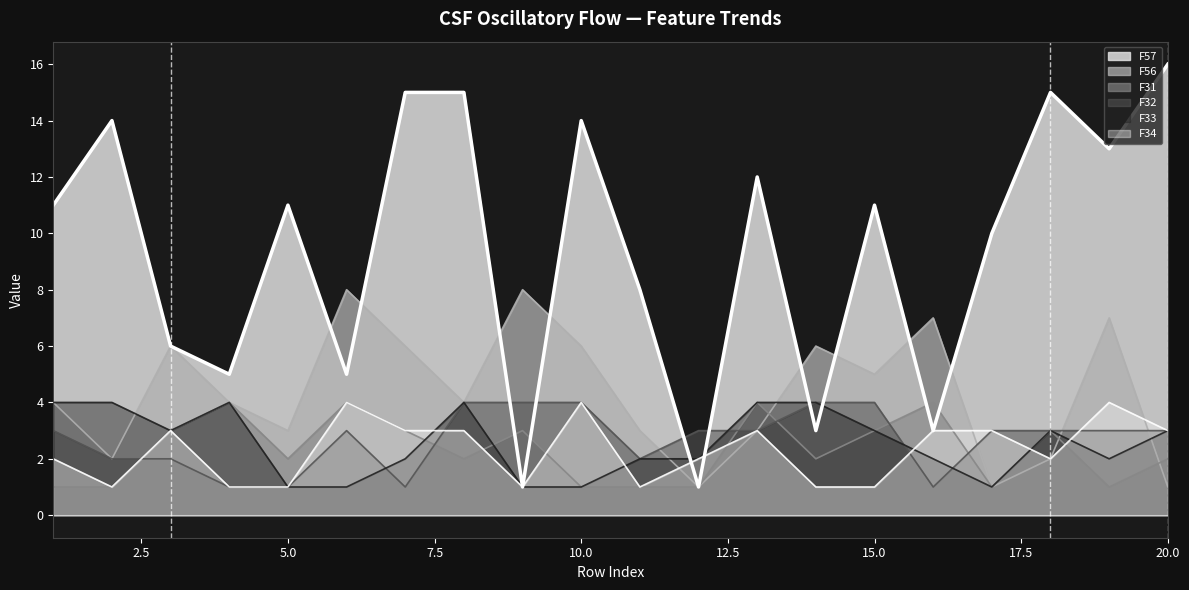

True or false: F34 and F57 intersect in this chart.

True